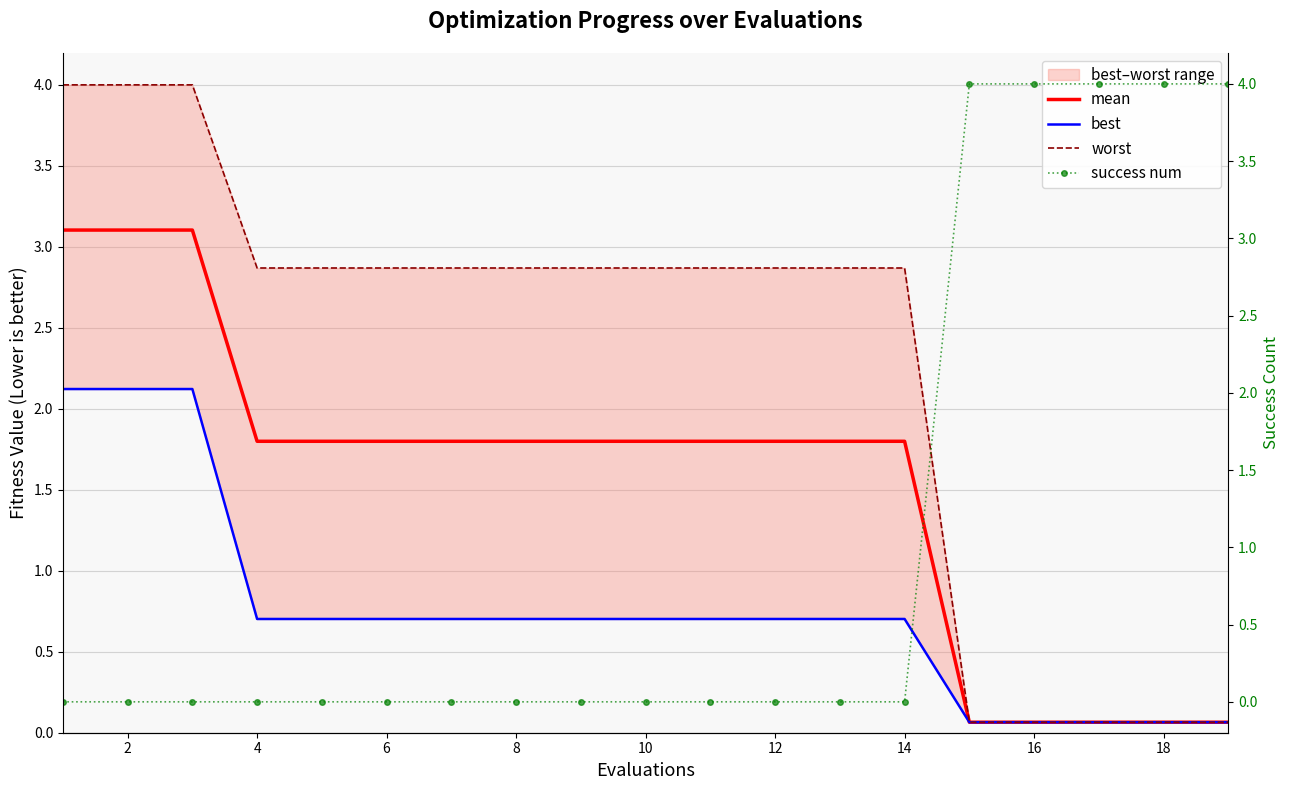

What is the sum of the best values at 16 and 18?

0.8